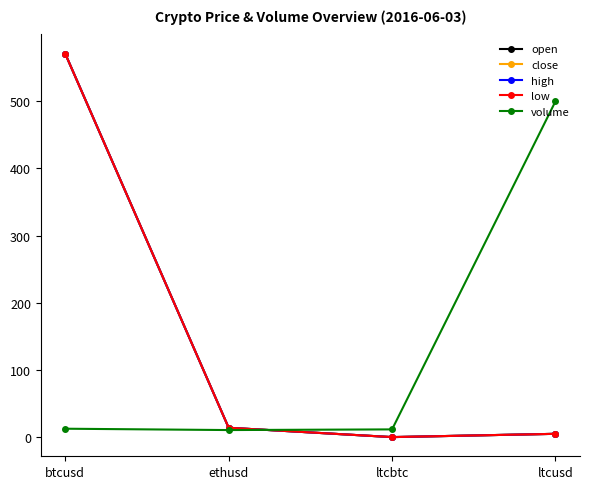

Does the chart have visible grid lines?

No